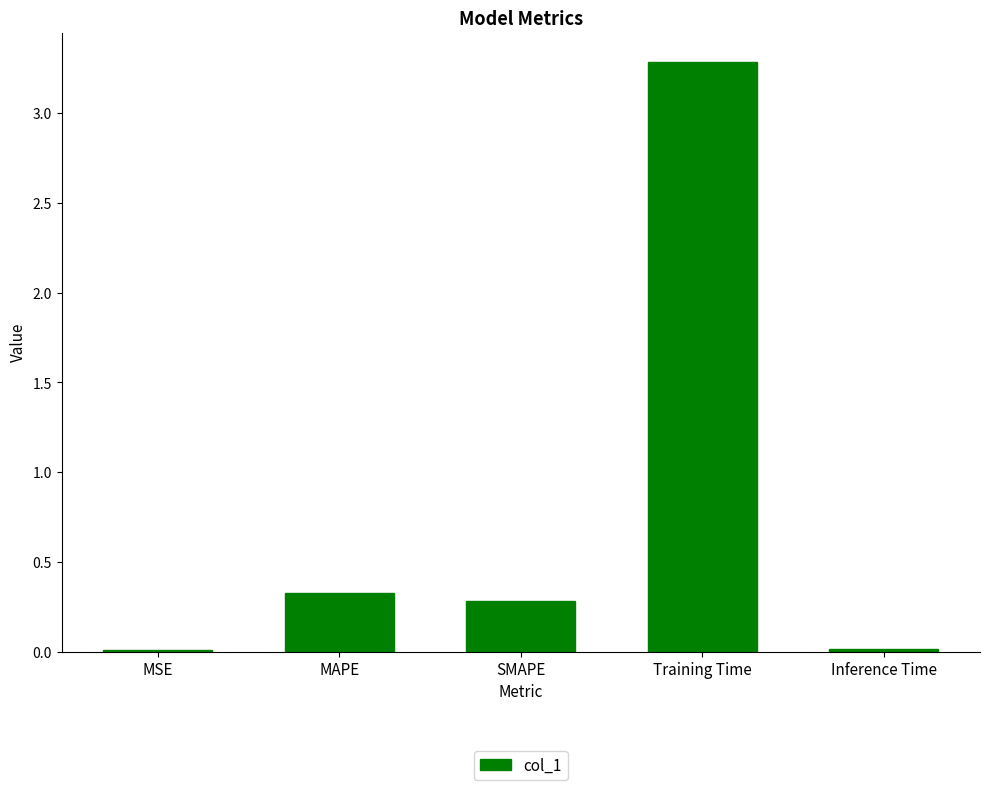

What is the sum of the values at Training Time and MAPE?

3.6